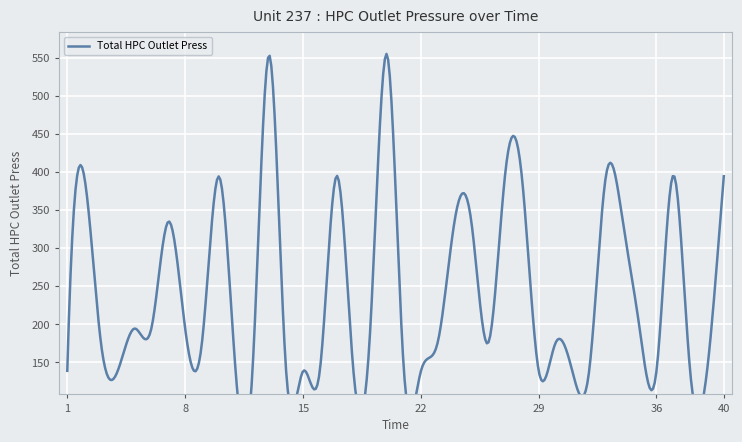

What is the change in value from 4 to 33?

+255.9